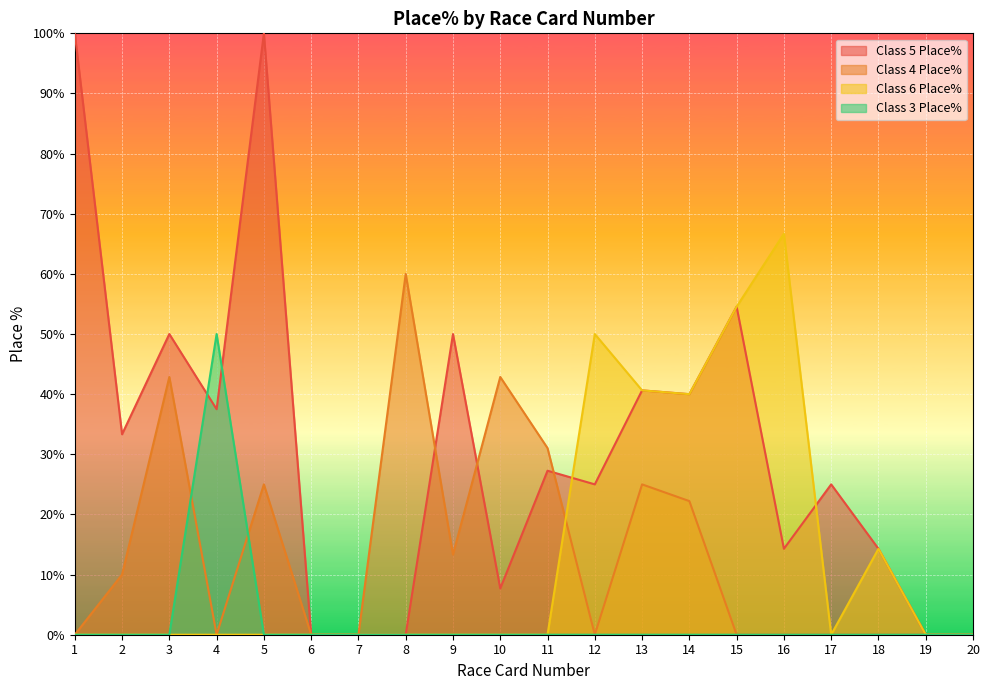

What is the average value of the Class 3 Place% series?

2.5